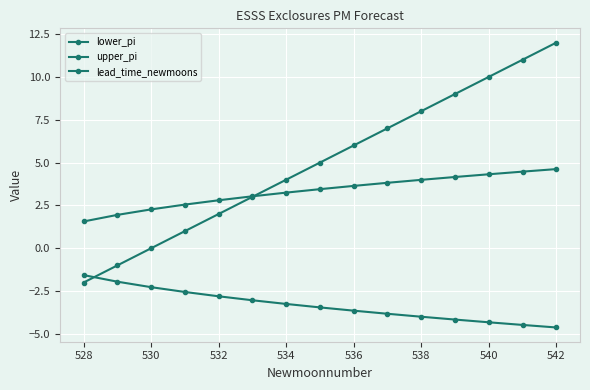

What is the minimum value for lead_time_newmoons?

-2.0